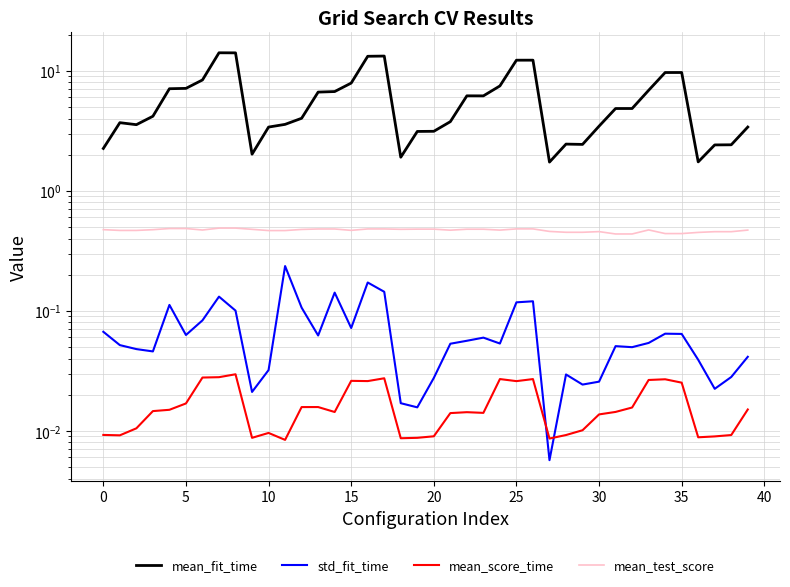

True or false: std_fit_time and mean_test_score intersect in this chart.

False